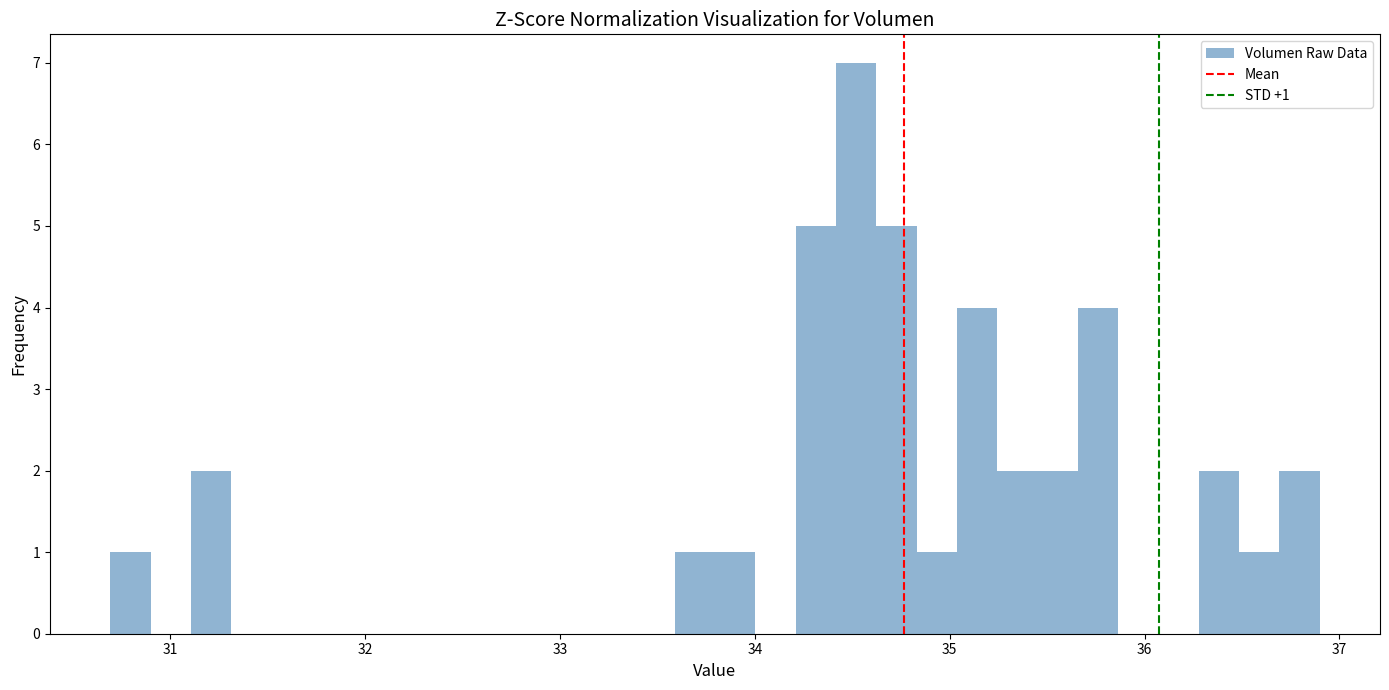

Read against the x-axis, roughly where is the centre of the tallest bar?

34.5